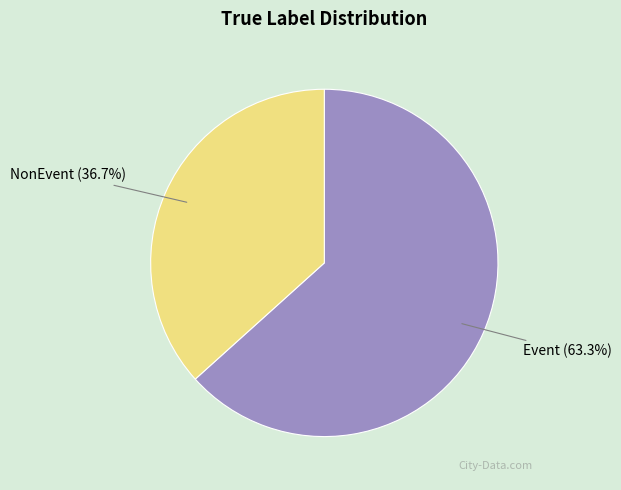

Is it true that Event is 63% of the pie?

True